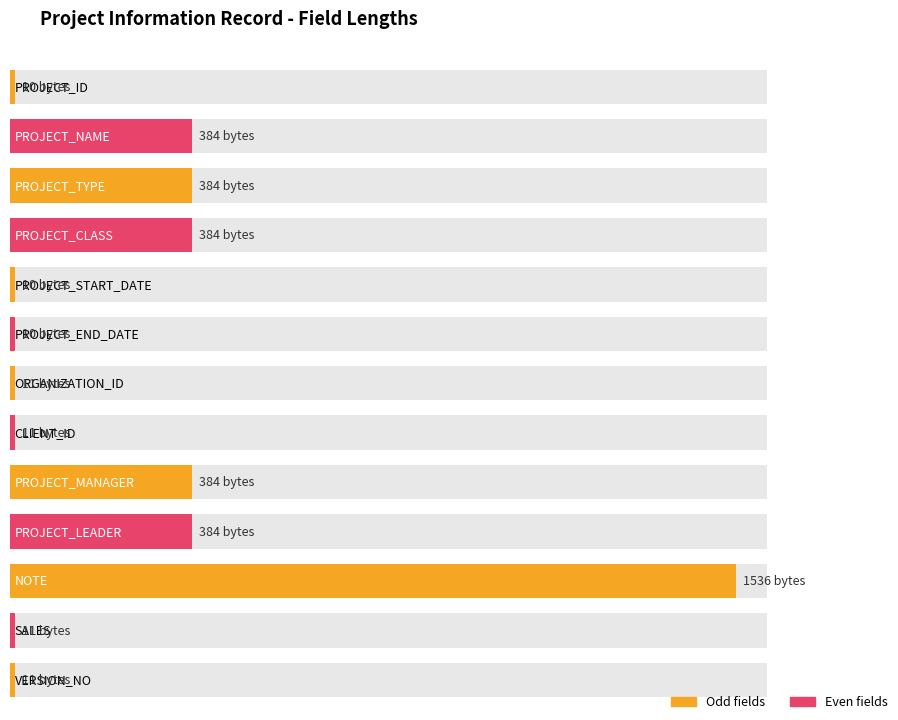

What is the difference between the maximum and minimum values?

1526